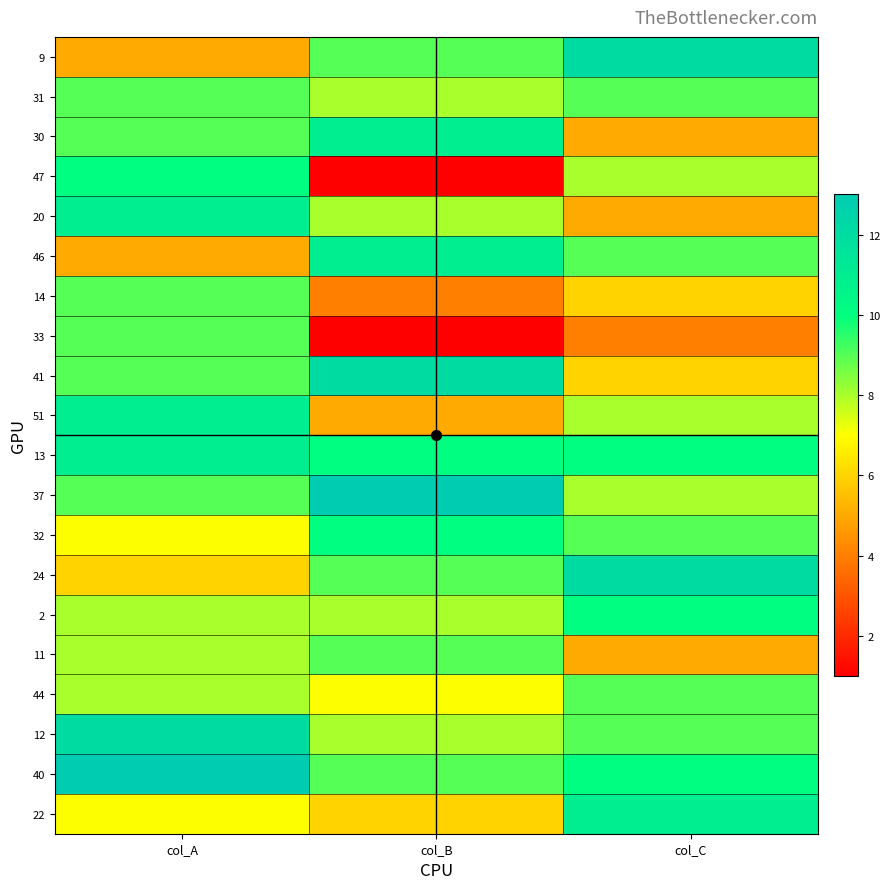

Which category has the highest value across all series?

col_B